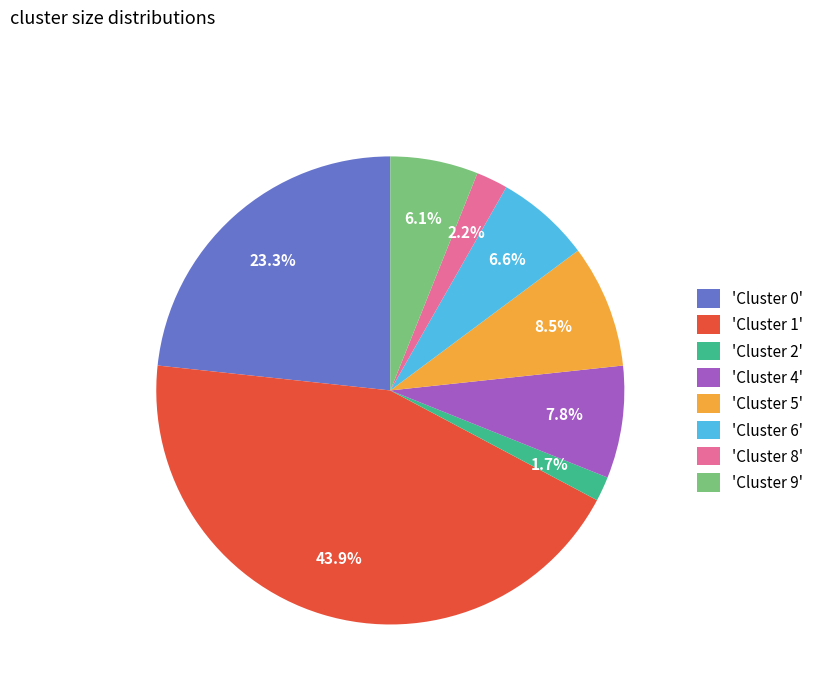

Which category has the biggest portion of the pie?

'Cluster 1'